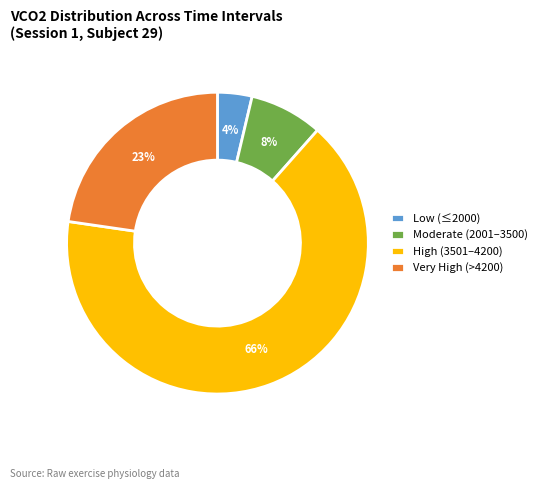

Is the sum of Low (≤2000) and Moderate (2001–3500) greater than half?

No